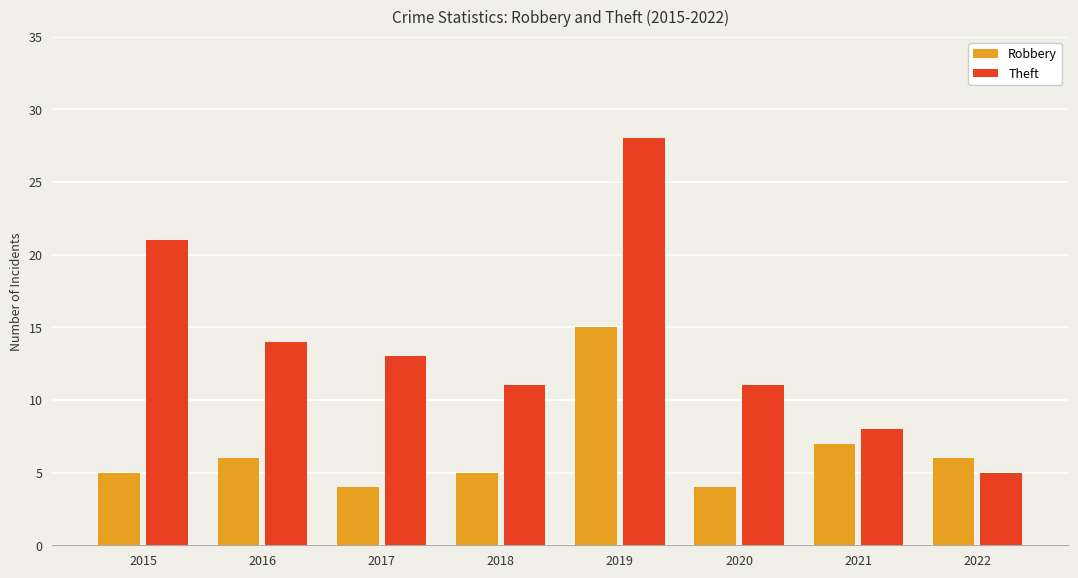

Reading left to right, transcribe all the data shown in this chart.

Robbery: 5	6	4	5	15	4	7	6
Theft: 21	14	13	11	28	11	8	5